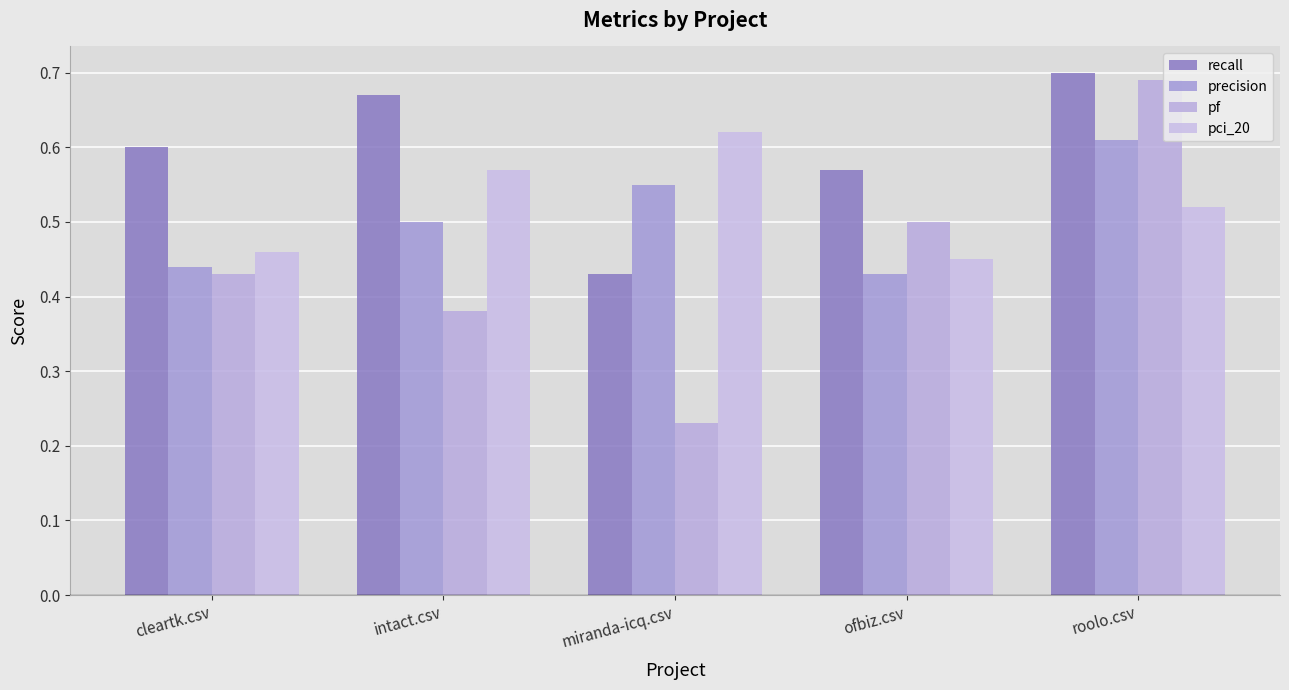

Are the bars horizontal?

No